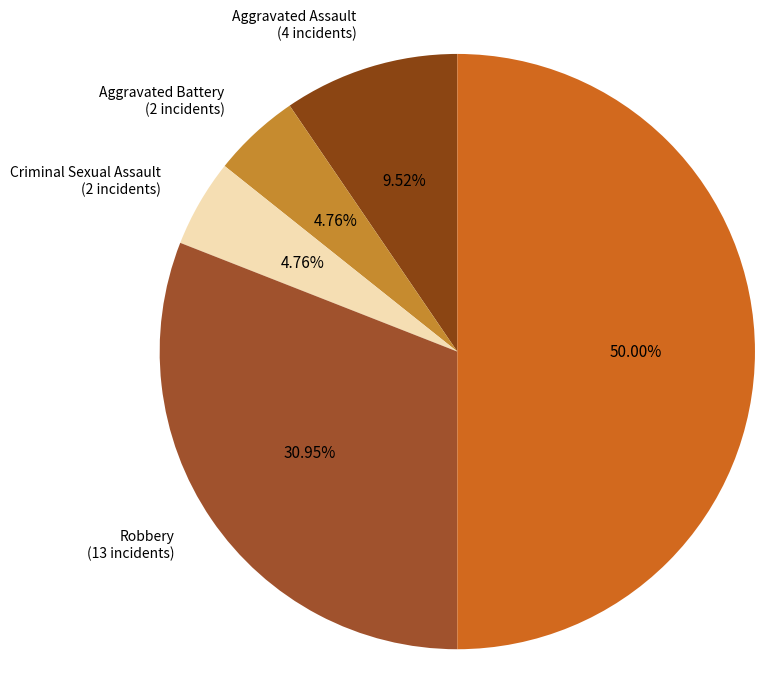

How many slices are in this pie chart?

5